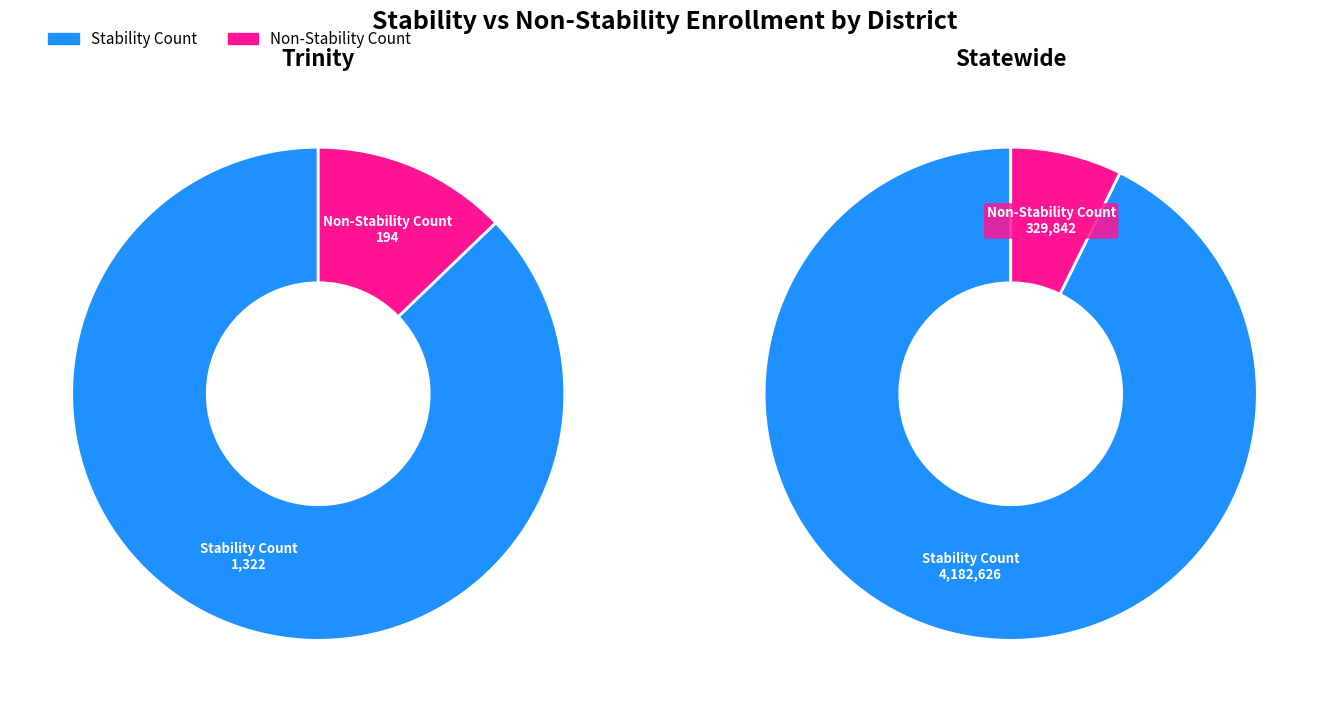

What is the total percentage of Statewide and Trinity?

100.0%